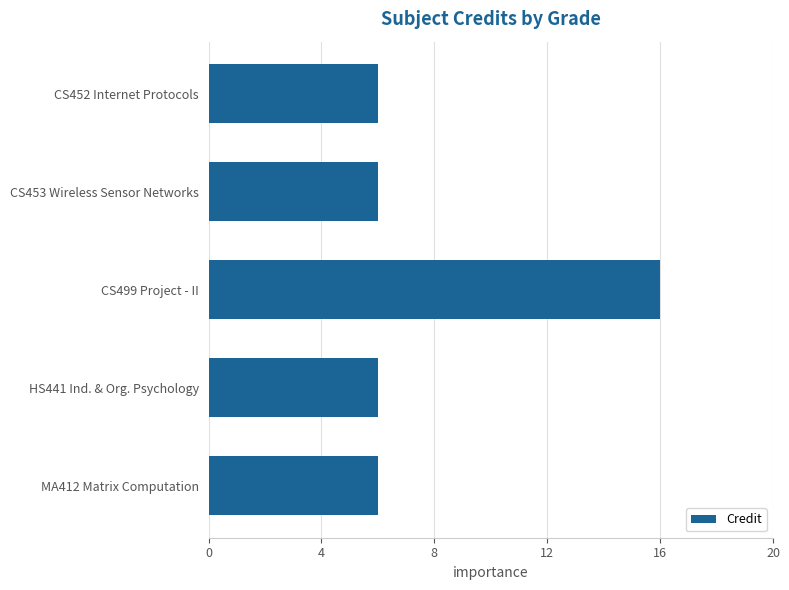

Is it true that the value at CS453 Wireless Sensor Networks is 3?

False